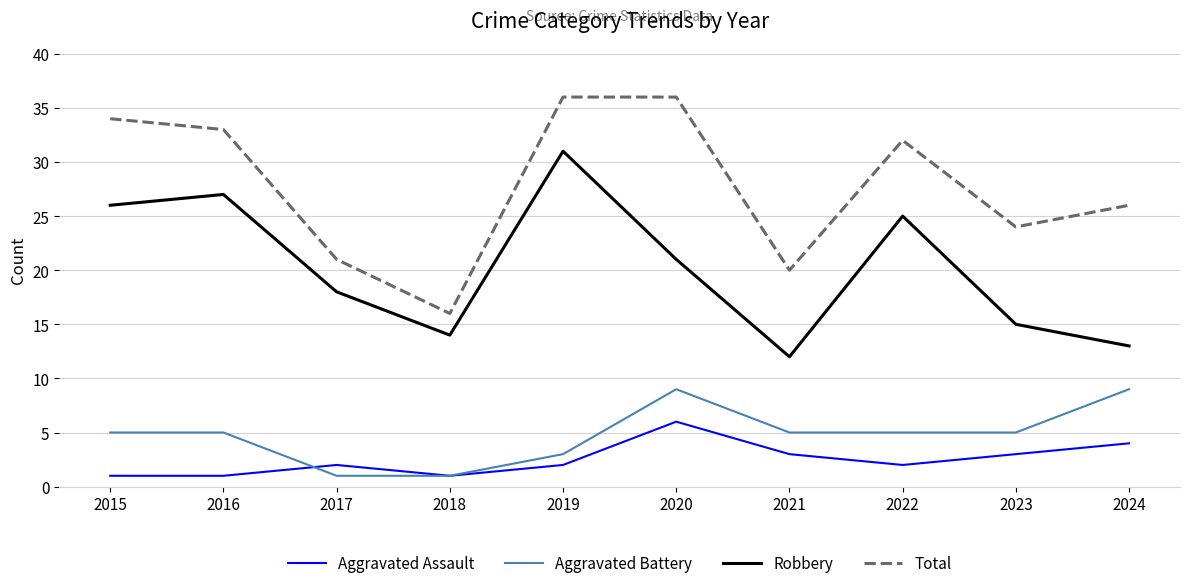

Which series has the largest total across all categories?

Total